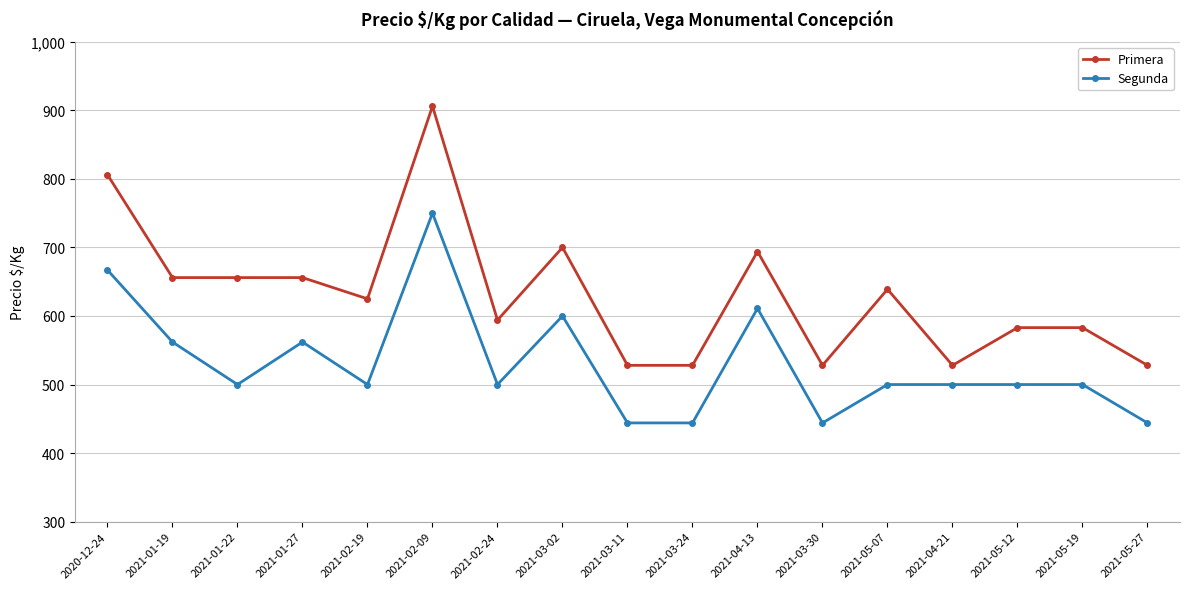

True or false: Segunda and Primera cross at least once.

False